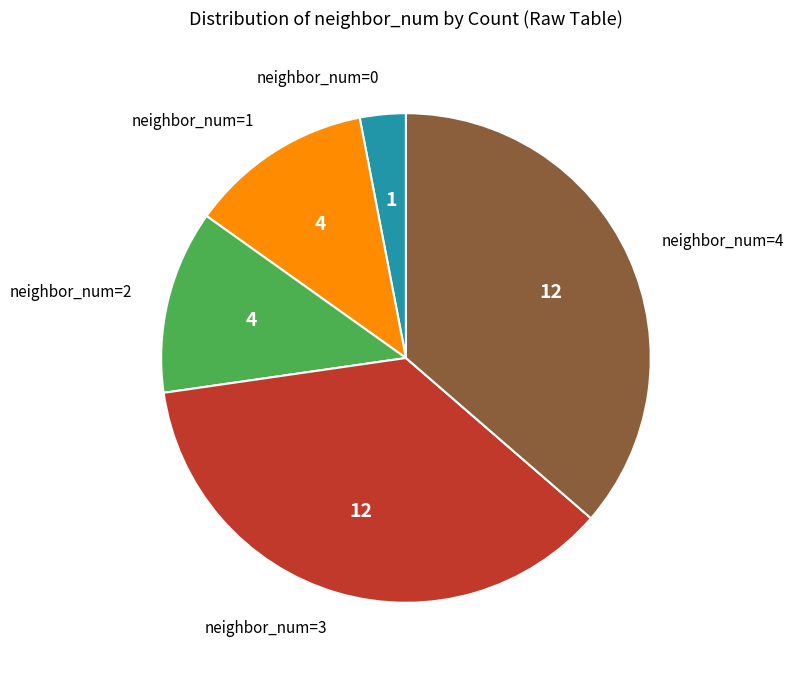

Does any single category account for the majority?

No